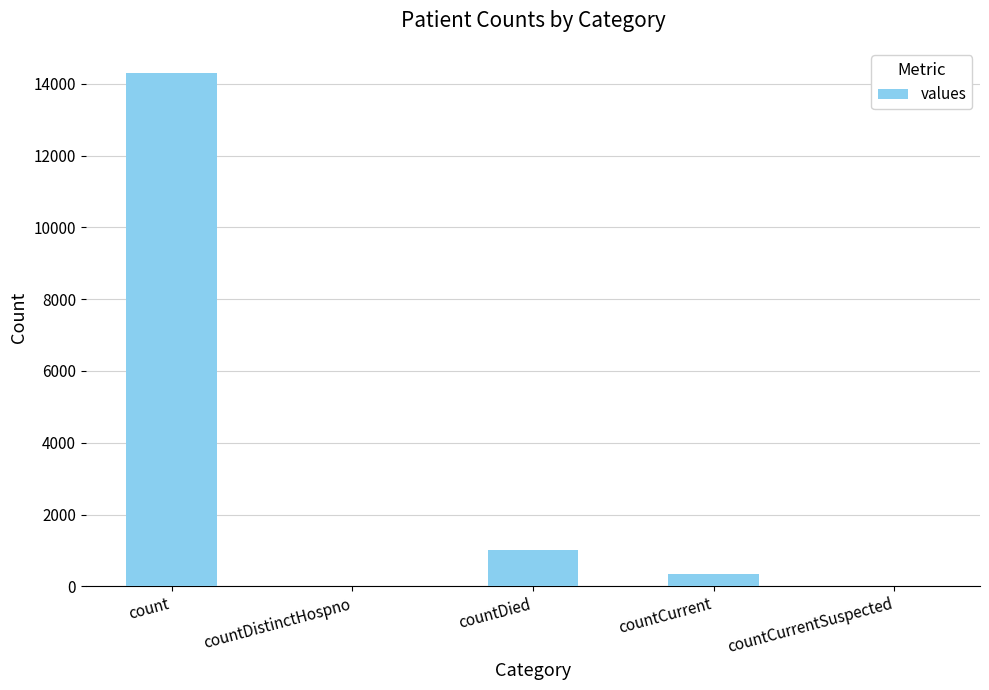

Reading left to right, transcribe all the data shown in this chart.

count=14292	countDistinctHospno=0	countDied=1020	countCurrent=335	countCurrentSuspected=0